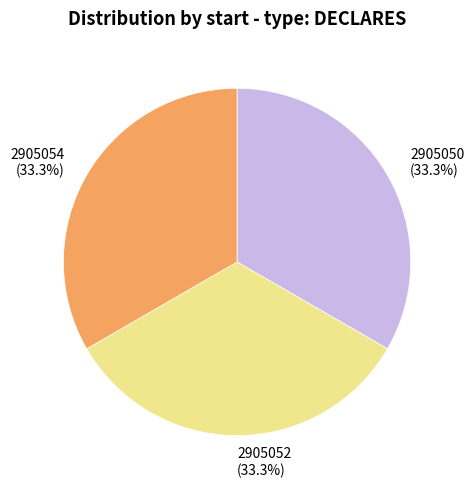

How many slices are in this pie chart?

3